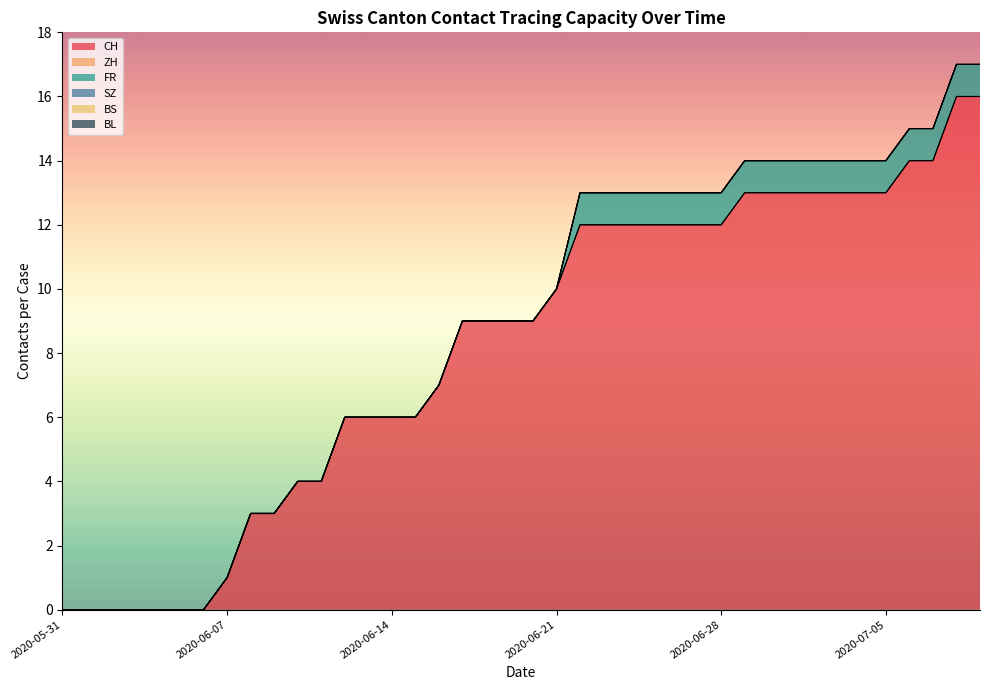

At which label does CH first exceed 9?

2020-06-21